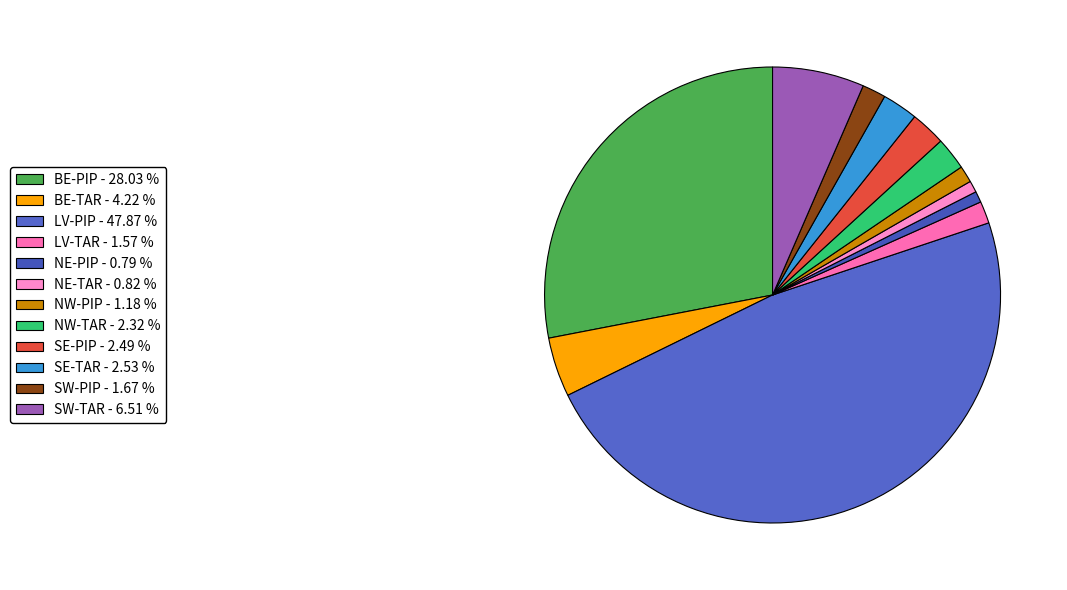

Which category has the biggest portion of the pie?

LV-PIP